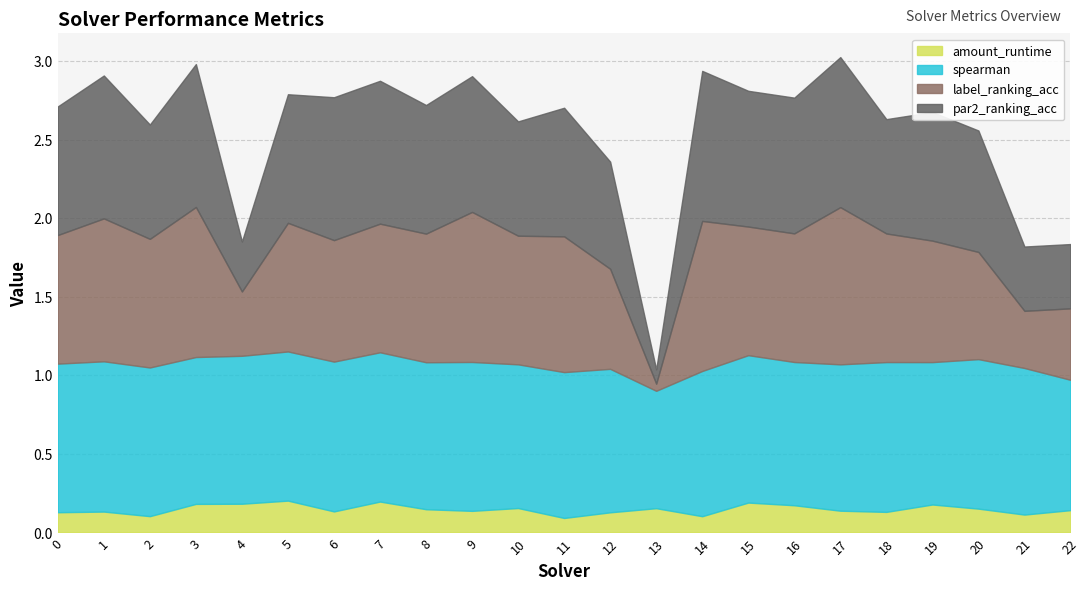

Reading left to right, transcribe all the data shown in this chart.

amount_runtime: 0.1	0.1	0.1	0.2	0.2	0.2	0.1	0.2	0.1	0.1	0.2	0.1	0.1	0.2	0.1	0.2	0.2	0.1	0.1	0.2	0.2	0.1	0.1
spearman: 0.9	1.0	0.9	0.9	0.9	0.9	1.0	0.9	0.9	0.9	0.9	0.9	0.9	0.7	0.9	0.9	0.9	0.9	1.0	0.9	1.0	0.9	0.8
label_ranking_acc: 0.8	0.9	0.8	1.0	0.4	0.8	0.8	0.8	0.8	1.0	0.8	0.9	0.6	0.0	1.0	0.8	0.8	1.0	0.8	0.8	0.7	0.4	0.5
par2_ranking_acc: 0.8	0.9	0.7	0.9	0.3	0.8	0.9	0.9	0.8	0.9	0.7	0.8	0.7	0.1	1.0	0.9	0.9	1.0	0.7	0.8	0.8	0.4	0.4